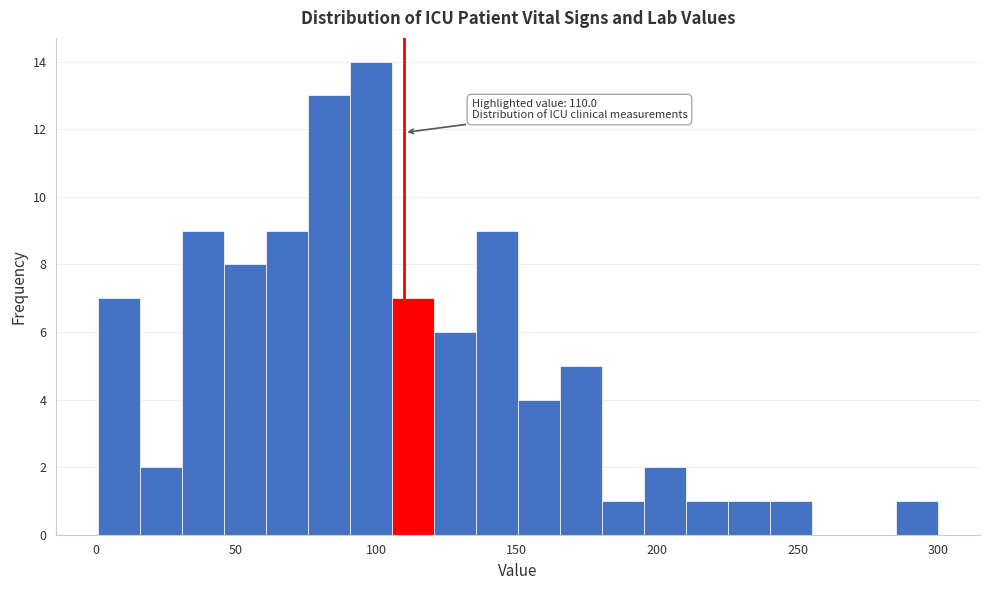

Around what value on the x-axis is the tallest bar? Give the approximate position of its centre, as read against the axis.

100